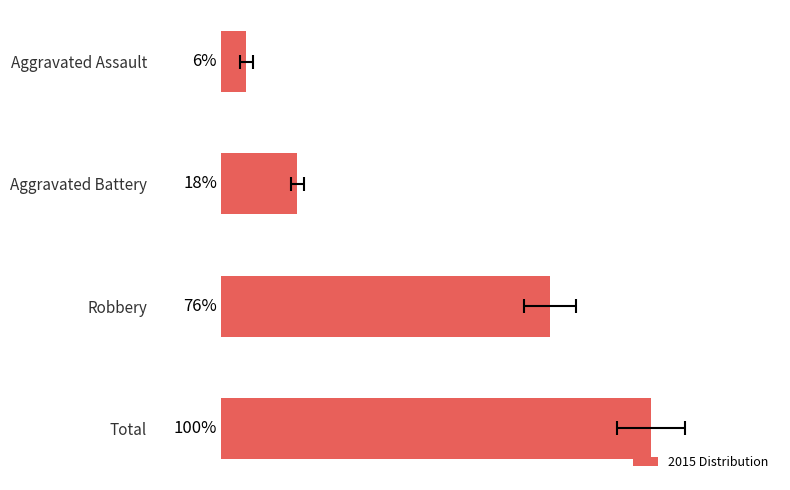

What is the smallest value displayed?

5.9